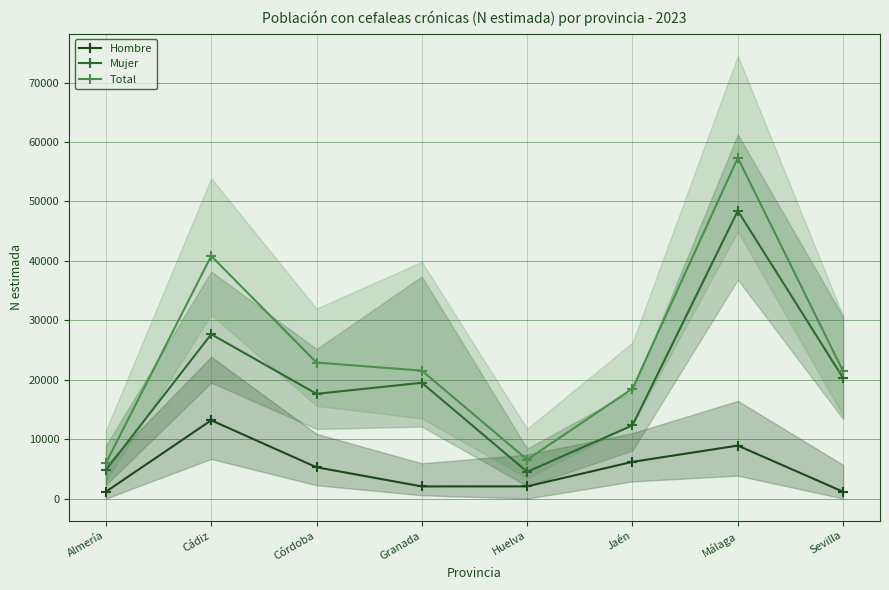

List the series in order of their peak value, lowest first.

Hombre, Mujer, Total